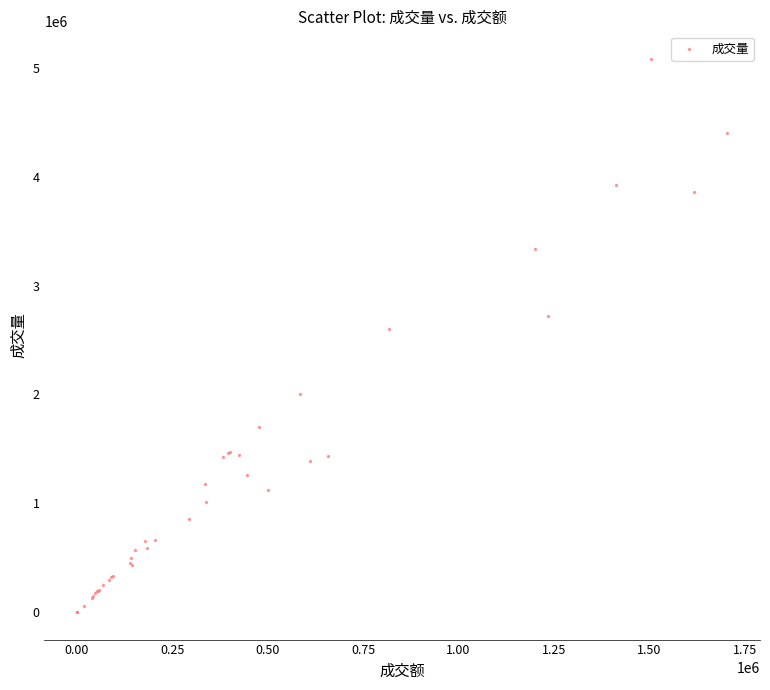

What Y value in the scatter plot is closest to 2543000?

2604000